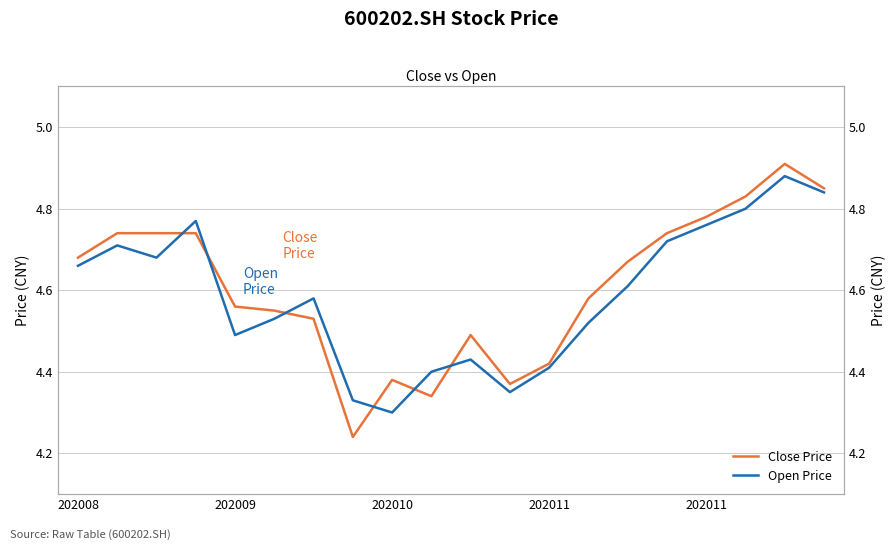

What are all the series names shown in the legend?

Close Price, Open Price